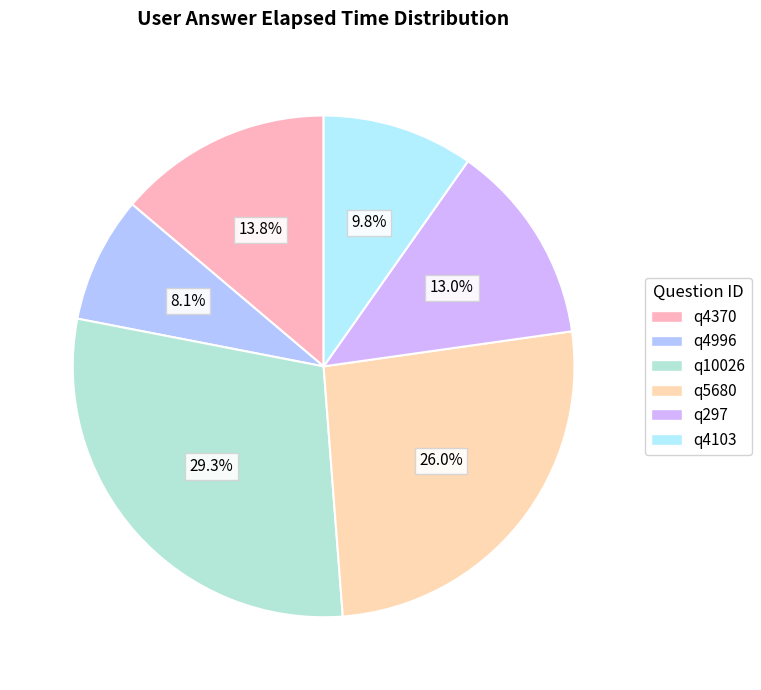

What portion of the pie excludes q4103?

90.2%